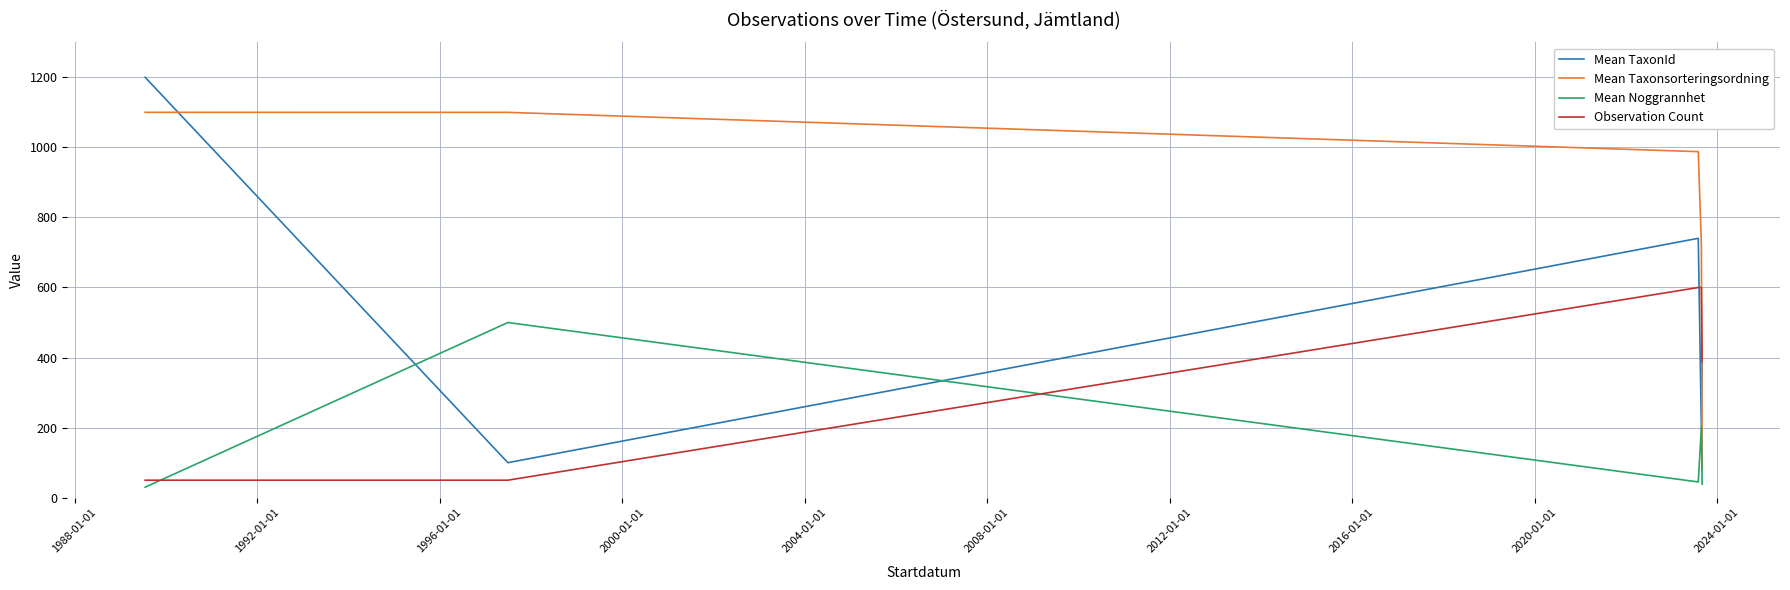

What is the maximum value for Mean Taxonsorteringsordning?

1100.0